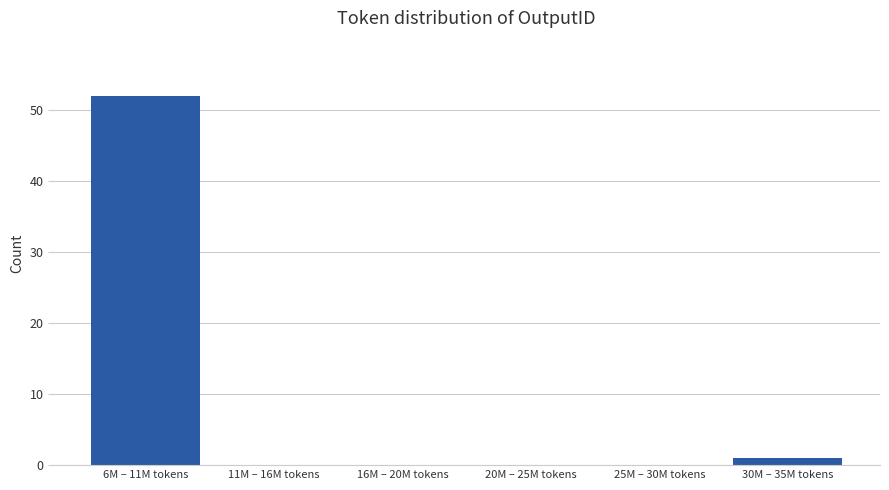

Reading left to right, what are all the values shown in this chart?

6M – 11M tokens=52	11M – 16M tokens=0	16M – 20M tokens=0	20M – 25M tokens=0	25M – 30M tokens=0	30M – 35M tokens=1